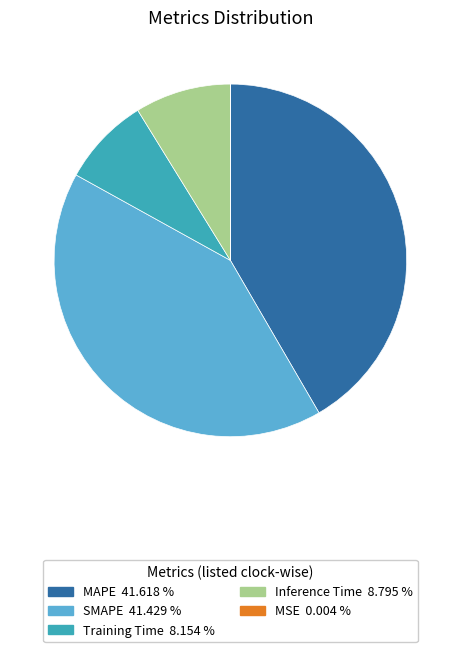

Is there any slice that represents more than half of the pie?

No